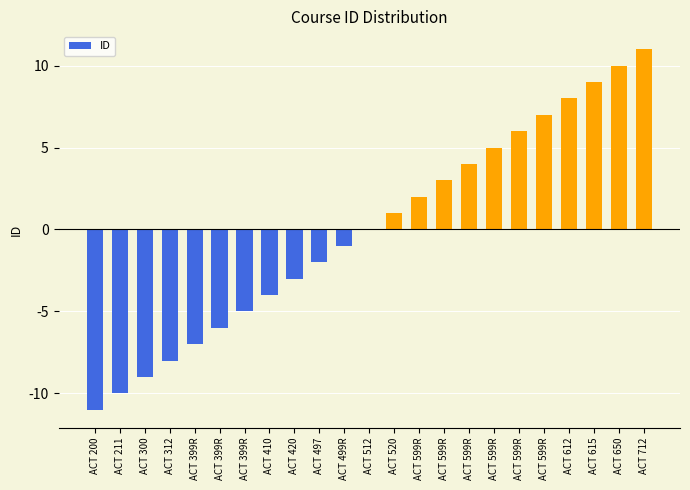

What is the approximate value at ACT 497?

-2